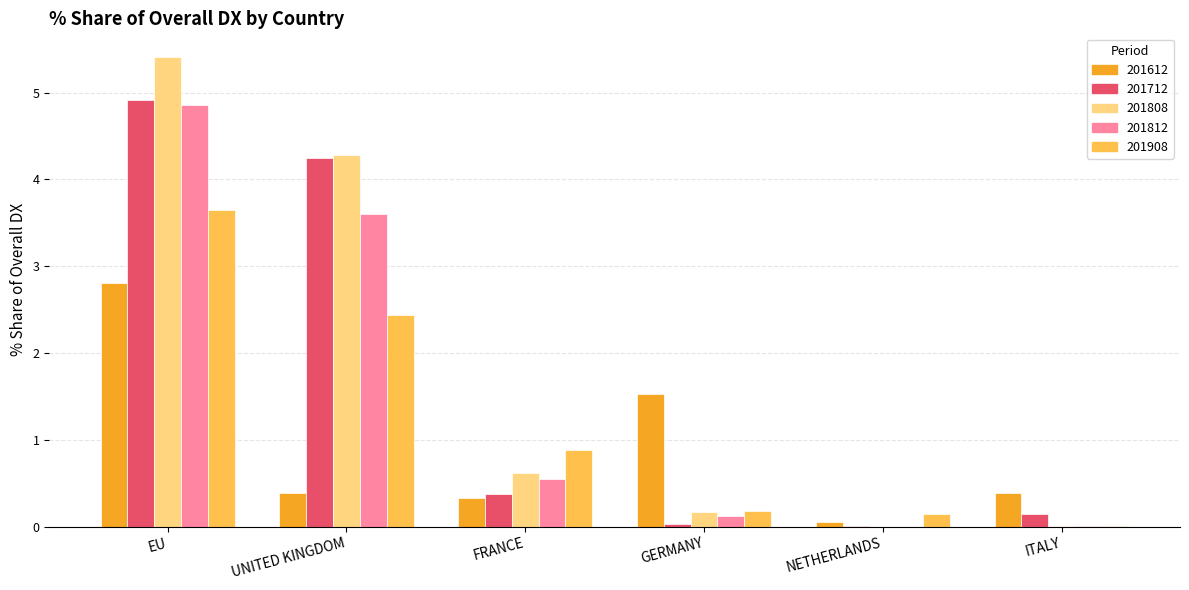

Which category has the highest value across all series?

EU